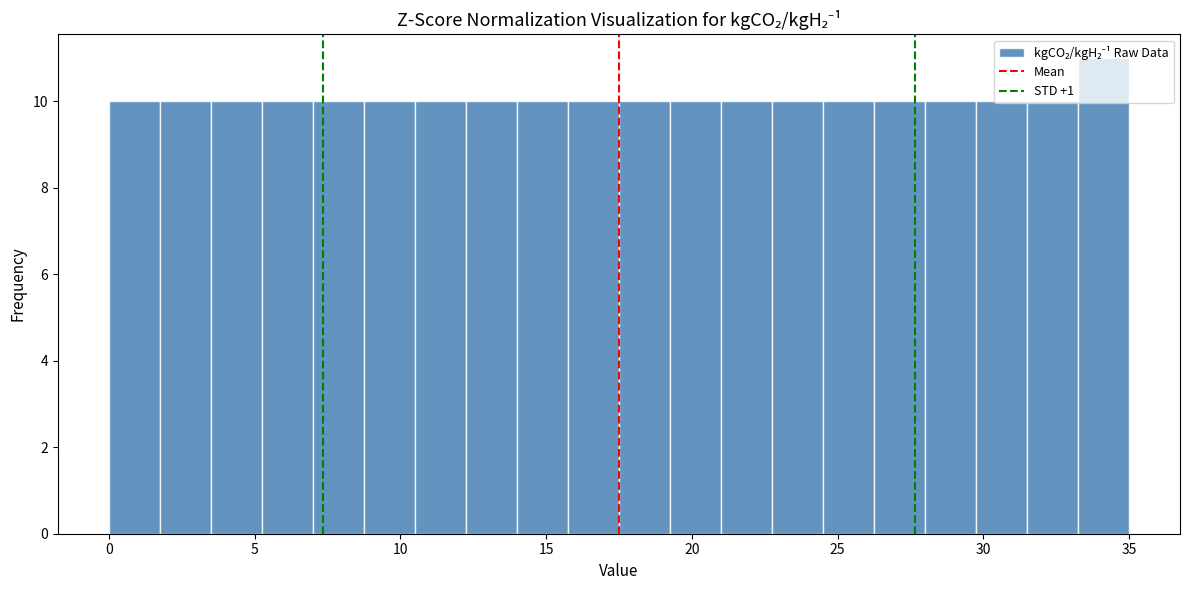

Around what value on the x-axis is the tallest bar? Give the approximate position of its centre, as read against the axis.

34.0